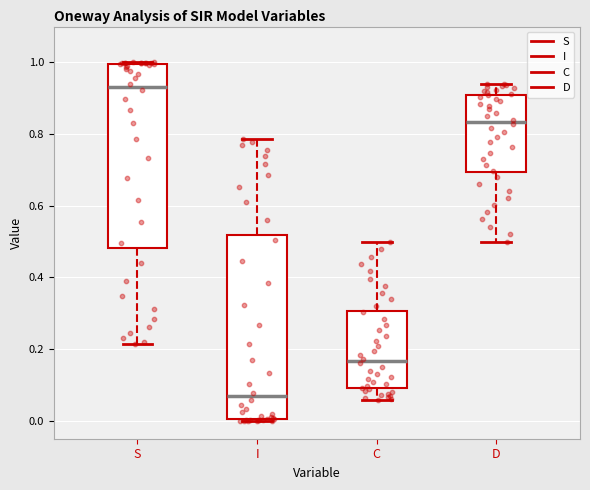

Reading left to right, transcribe this box plot: for each box, give where its median line is, the range the box spans, and where its two whiskers end, as read against the y-axis. The values are not printed on the chart, so give them approximately, as read against the axis.

S: median 0.94, box 0.48 to 1.00, whiskers 0.22 to 1.00
I: median 0.06, box 0.00 to 0.52, whiskers 0.00 to 0.78
C: median 0.16, box 0.10 to 0.30, whiskers 0.06 to 0.50
D: median 0.84, box 0.70 to 0.90, whiskers 0.50 to 0.94